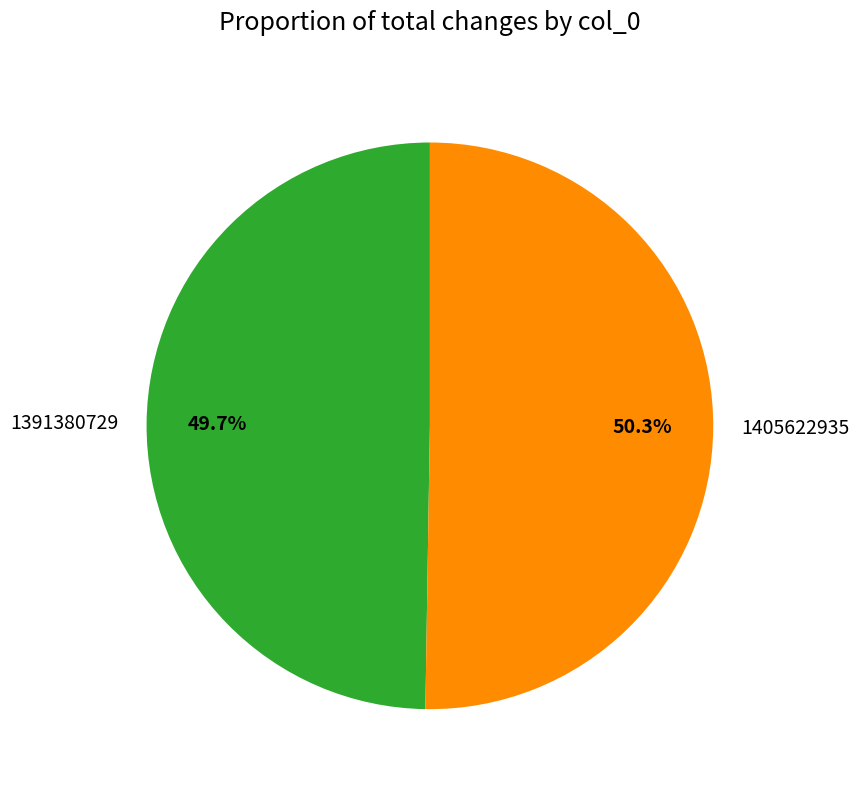

Is it true that 1391380729 is 63% of the pie?

False